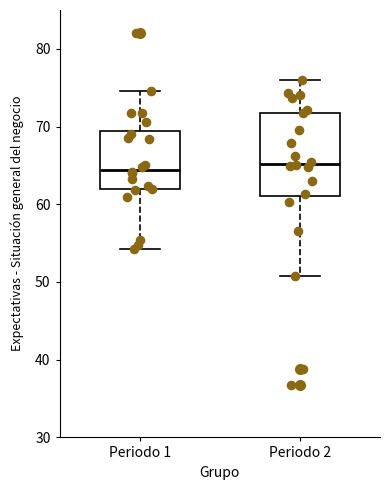

Which box is the tallest, from its lower edge to its upper edge?

Periodo 2